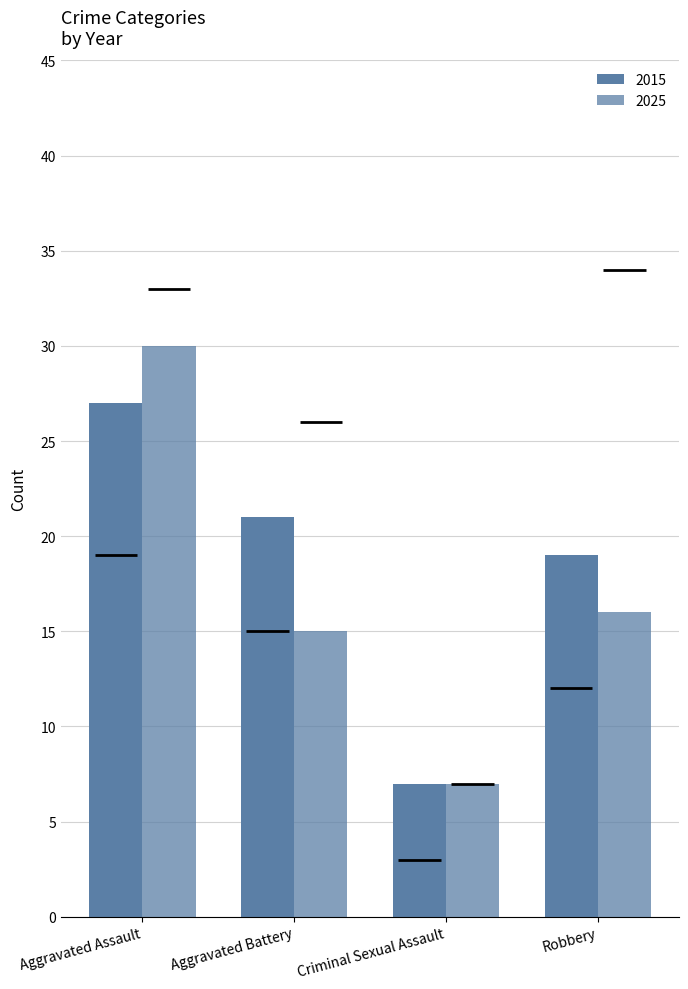

Reading left to right, extract all data points from this chart.

Aggravated Assault: 2015=27	2016=25	2017=19	2018=30	2019=27	2020=27	2021=21	2022=32	2023=31	2024=33	2025=30
Aggravated Battery: 2015=21	2016=26	2017=18	2018=17	2019=25	2020=24	2021=20	2022=23	2023=17	2024=19	2025=15
Criminal Sexual Assault: 2015=7	2016=3	2017=4	2018=7	2019=6	2020=3	2021=6	2022=4	2023=6	2024=5	2025=7
Robbery: 2015=19	2016=34	2017=34	2018=24	2019=12	2020=21	2021=34	2022=28	2023=17	2024=33	2025=16